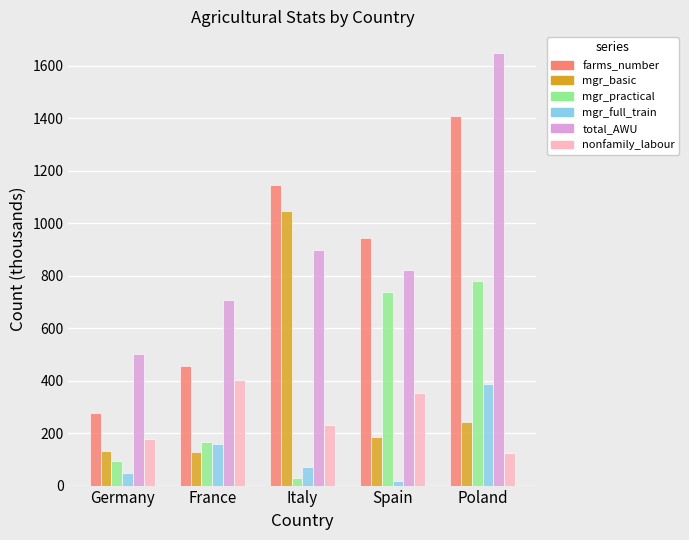

What is the maximum value shown in the chart?

1649.4